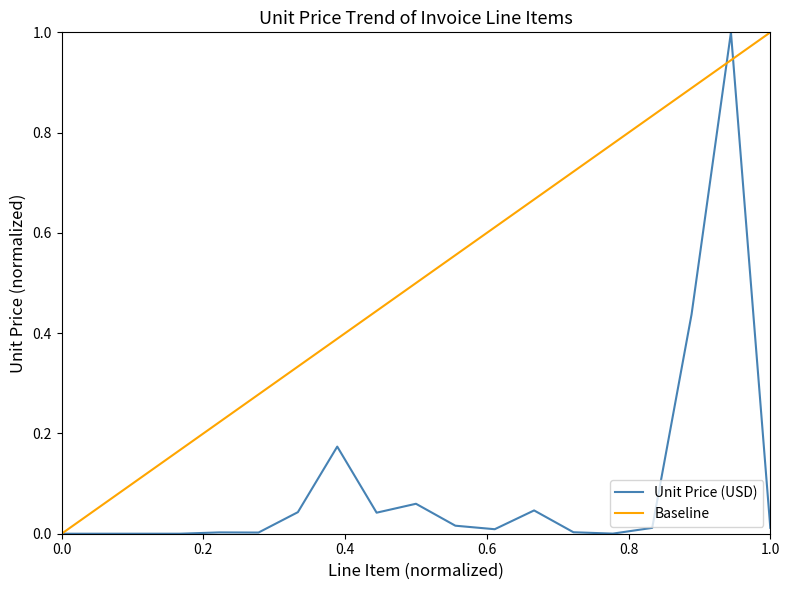

Reading left to right, what are all the values shown in this chart?

0.0	0.0	0.0	0.0	0.0	0.0	0.0	0.2	0.0	0.1	0.0	0.0	0.0	0.0	0.0	0.0	0.4	1.0	0.0